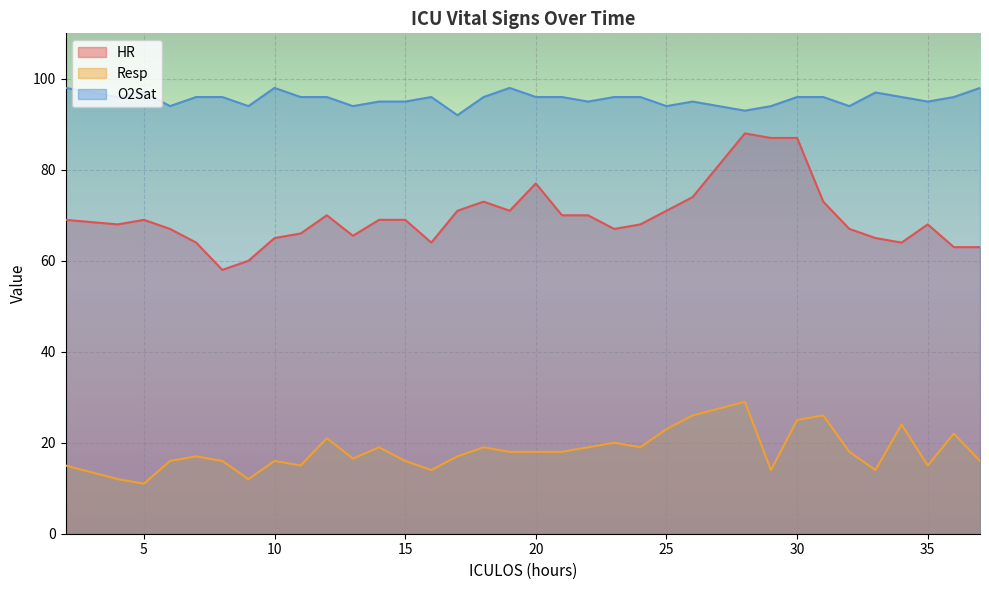

What is the spread (max minus min) of values at 31?

70.0